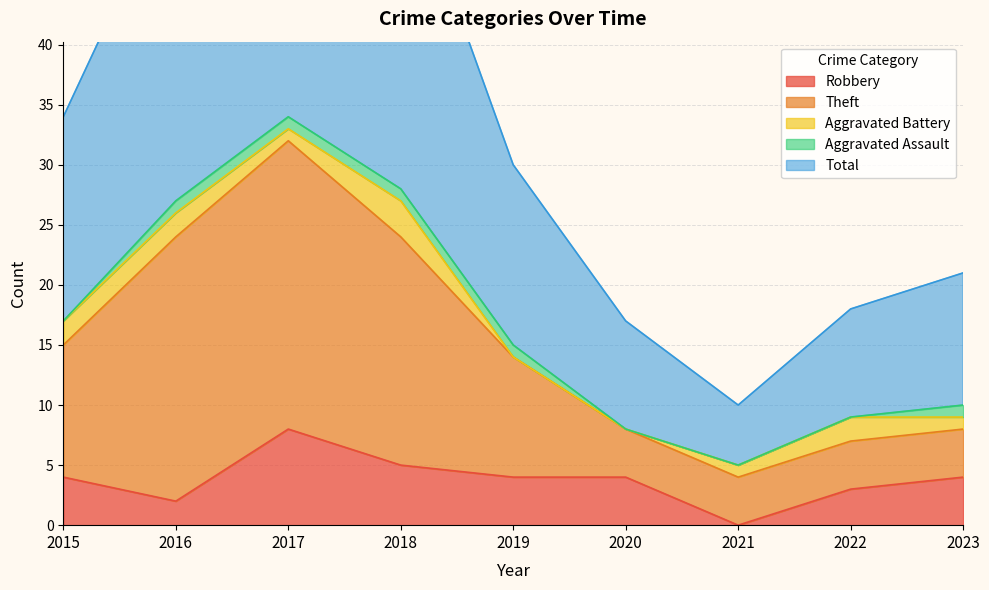

Which category has the highest value in the Theft series?

2017